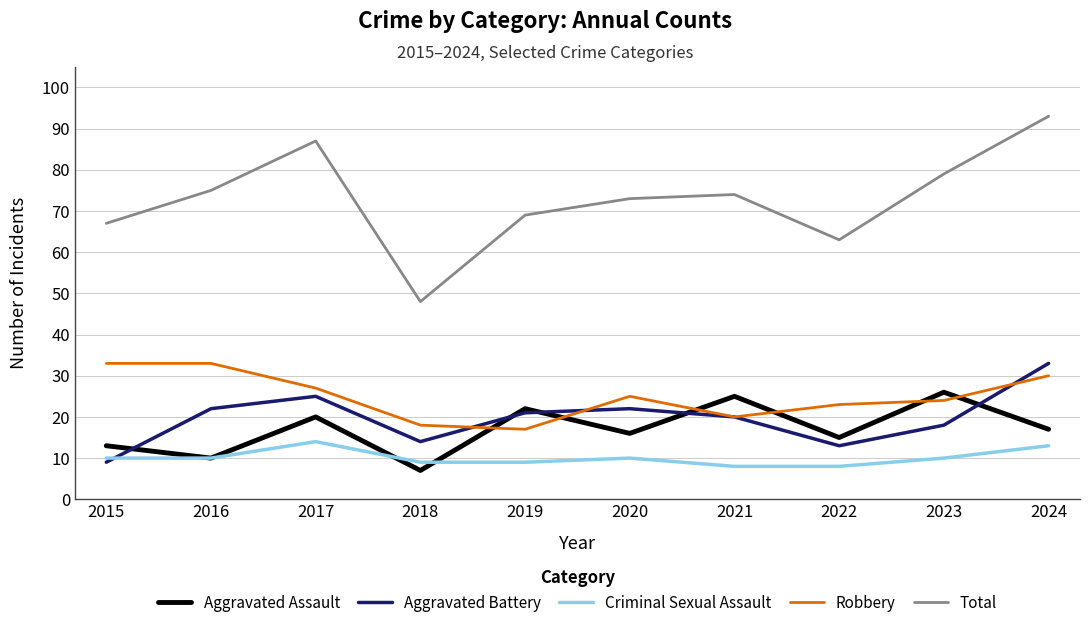

The Criminal Sexual Assault series shows 9 at 2019. True or false?

True